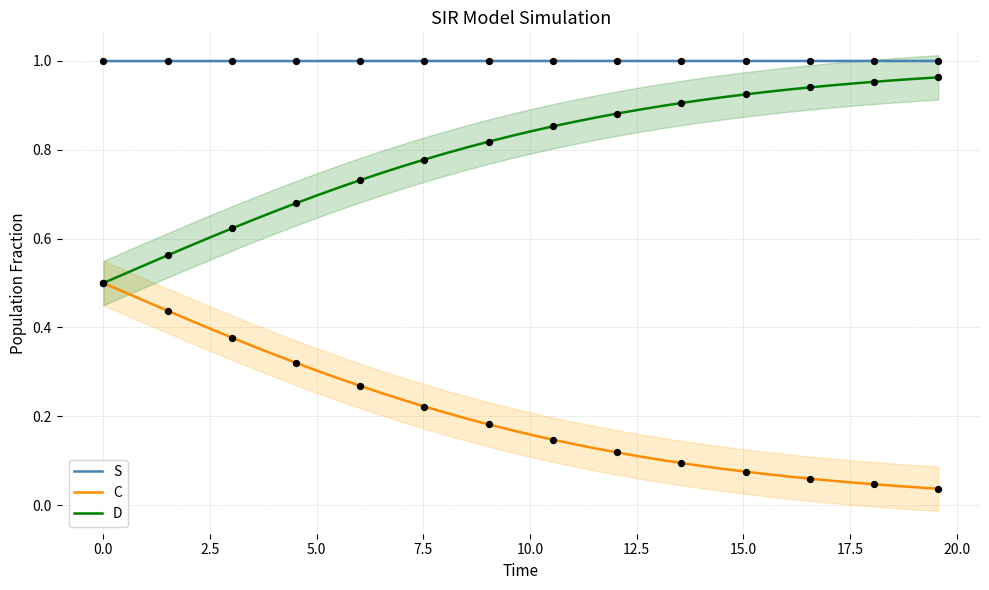

True or false: S and C cross at least once.

False